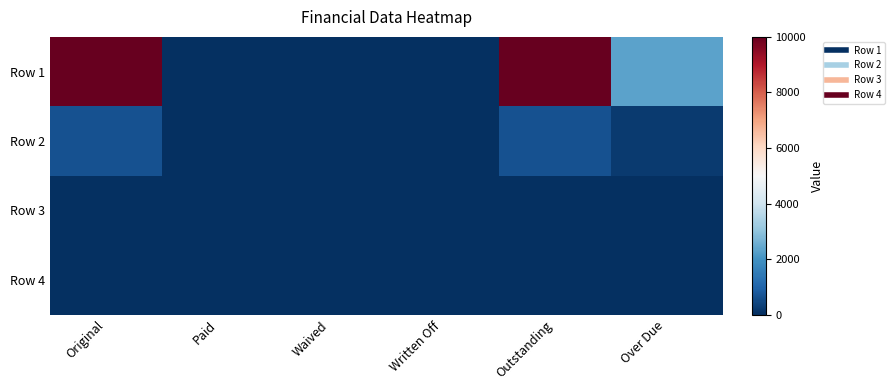

At which category is the sum across all series the highest?

Original